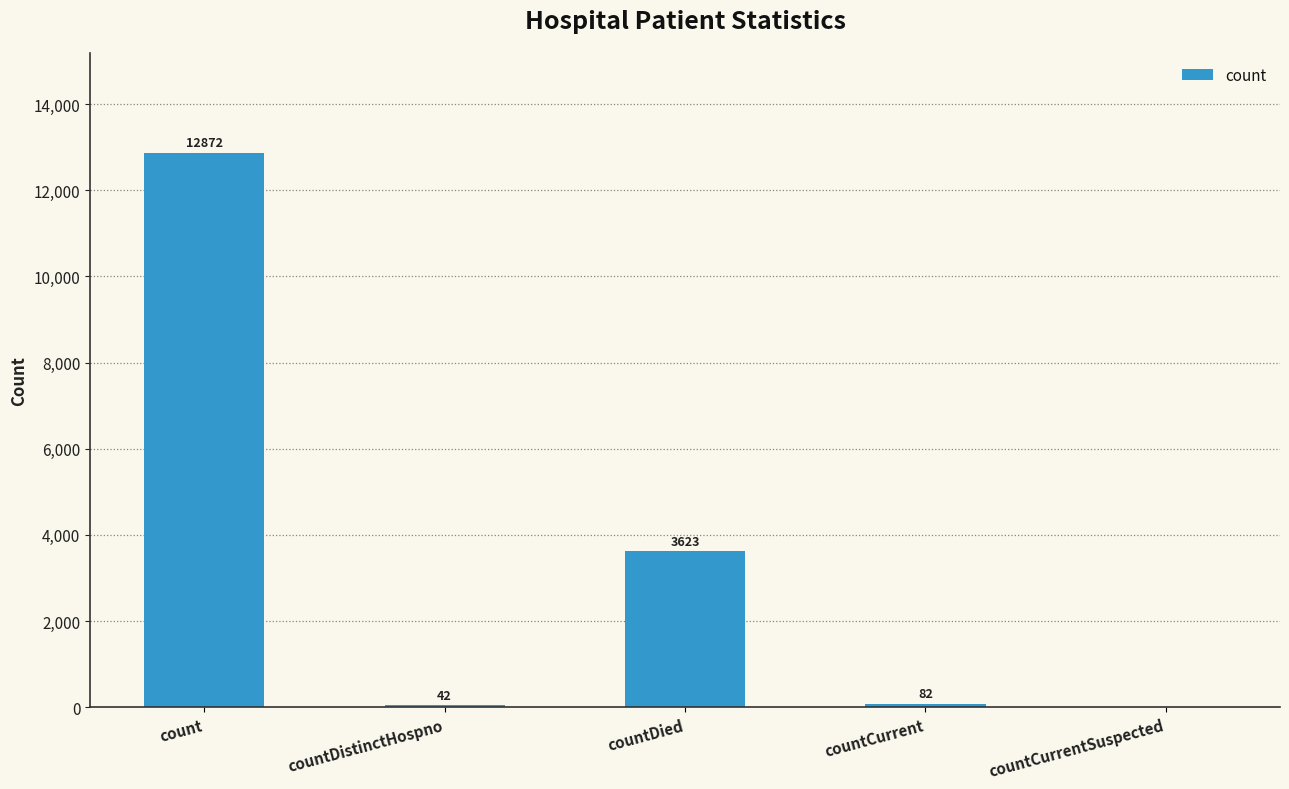

What is the sum of all values?

16619